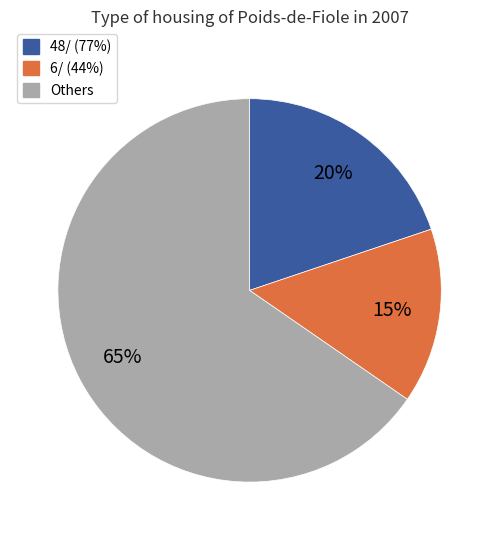

True or false: 48/ (77%) accounts for 20% of the total.

True